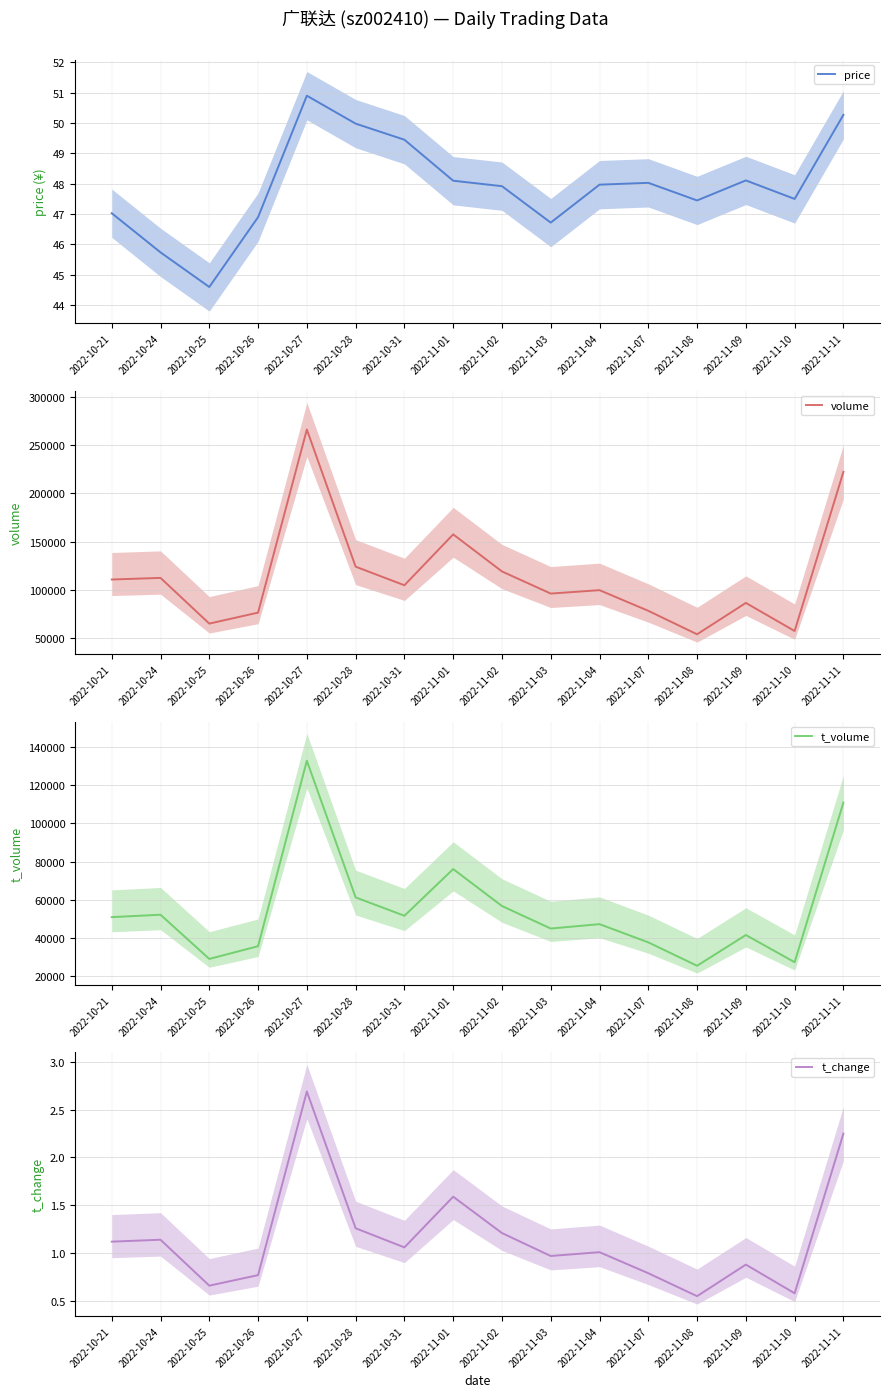

What is the difference between the maximum and second lowest values in the volume series?

208565